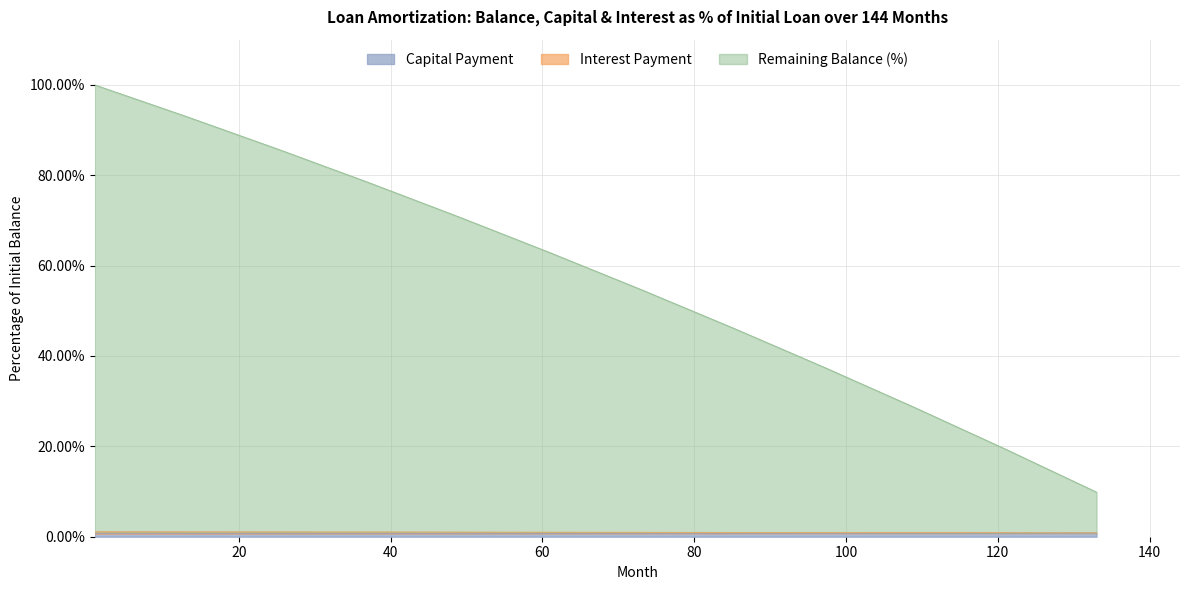

True or false: interest has a value of 0.7 at 1.

False